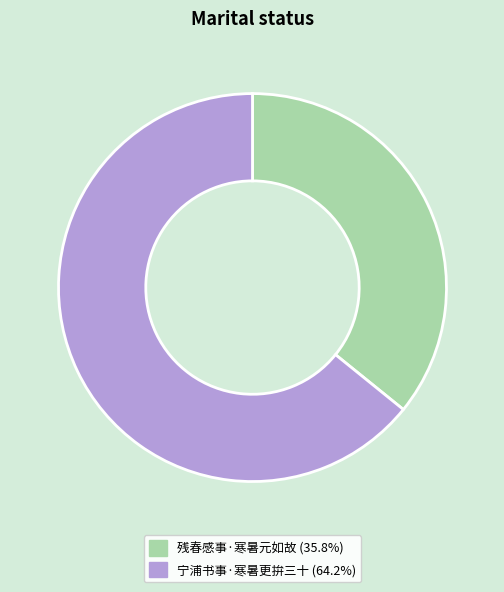

Which category accounts for the majority?

宁浦书事·寒暑更拚三十